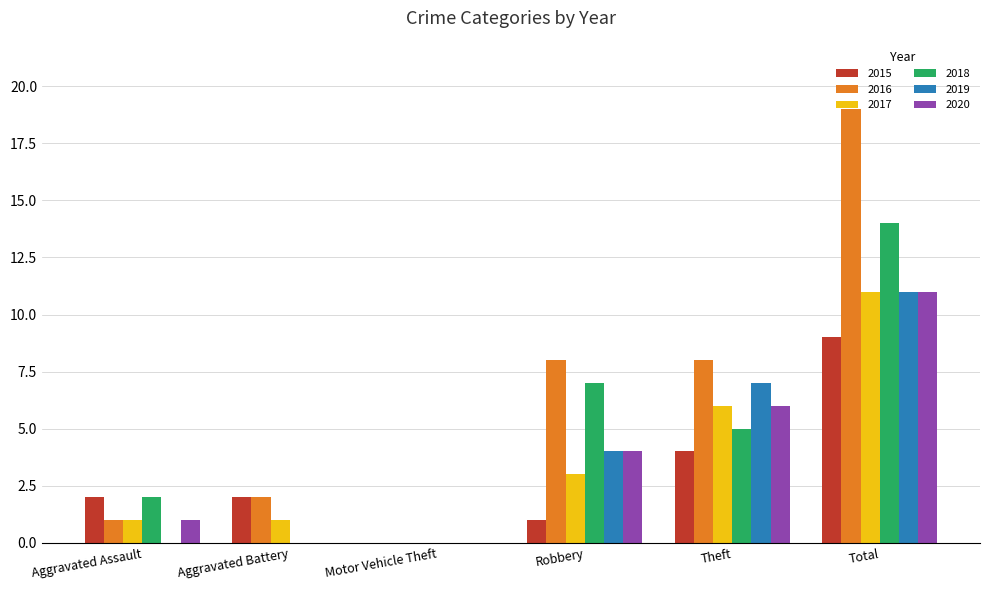

Does the chart contain stacked bars?

No